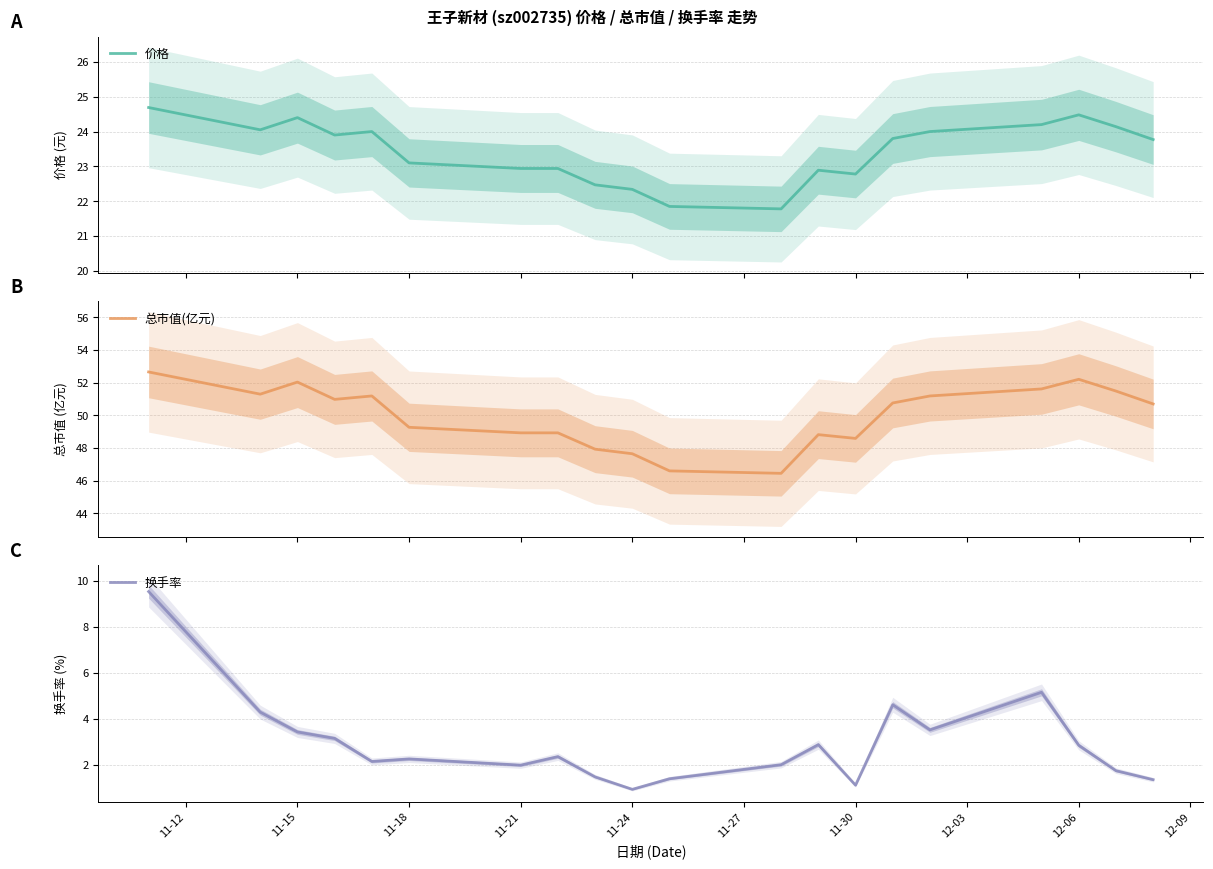

Does the chart have visible grid lines?

Yes